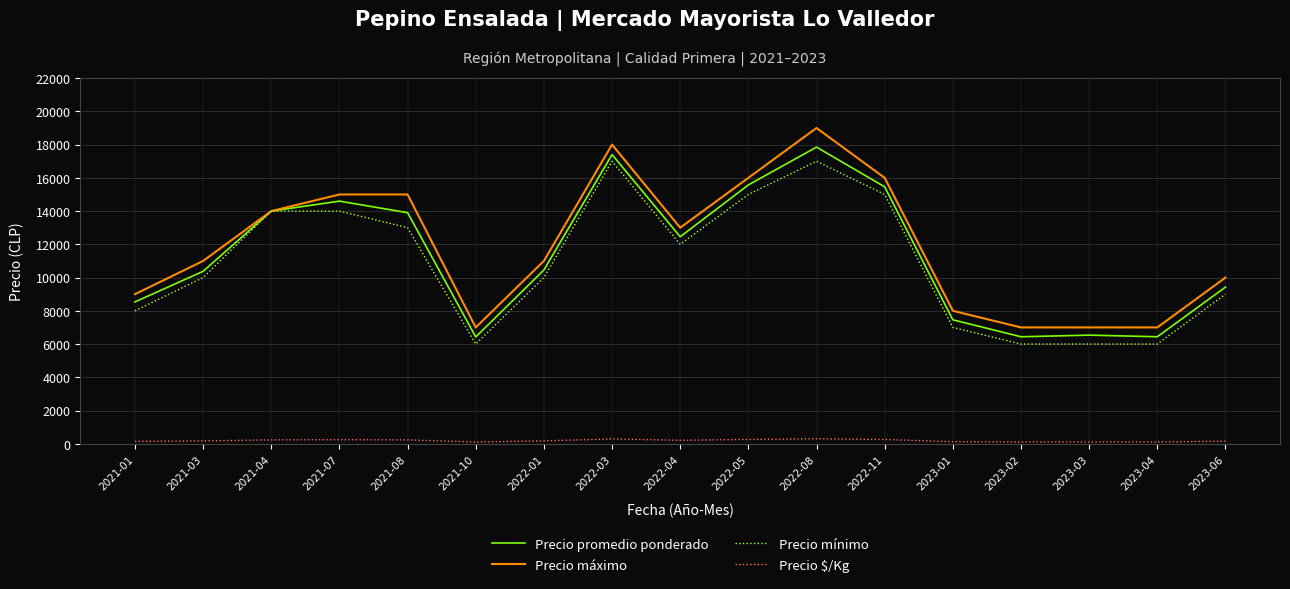

Where is Precio mínimo nearest to the value 11500?

2022-04